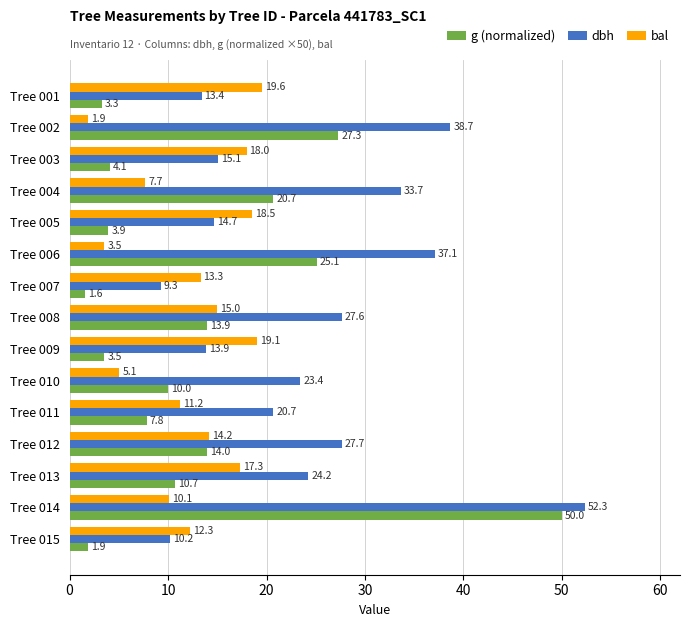

What is the spread (max minus min) of values at Tree 008?

13.7